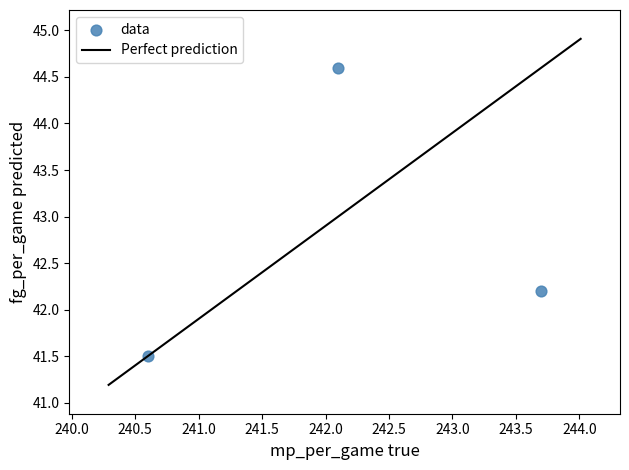

What Y value in the scatter plot is closest to 43?

42.2